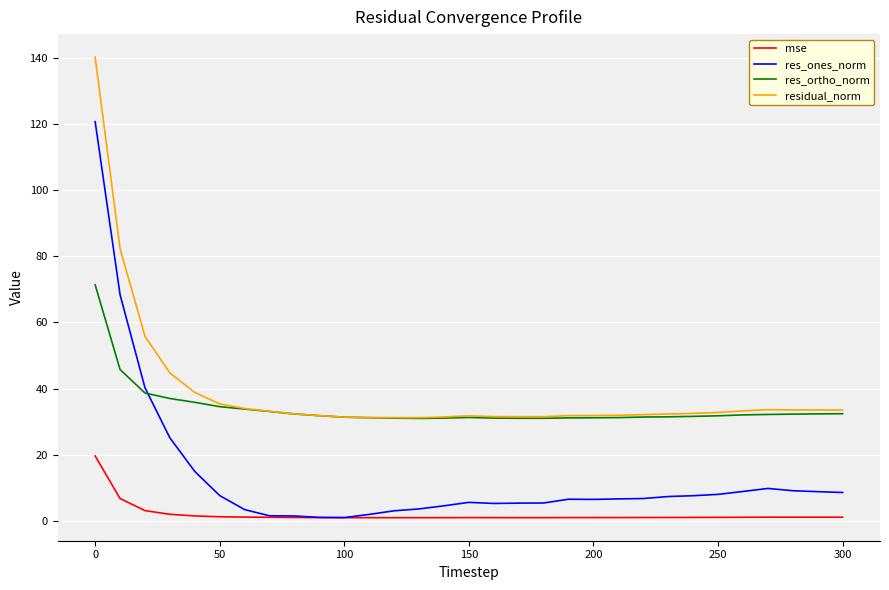

Which series has the largest range (max minus min)?

res_ones_norm